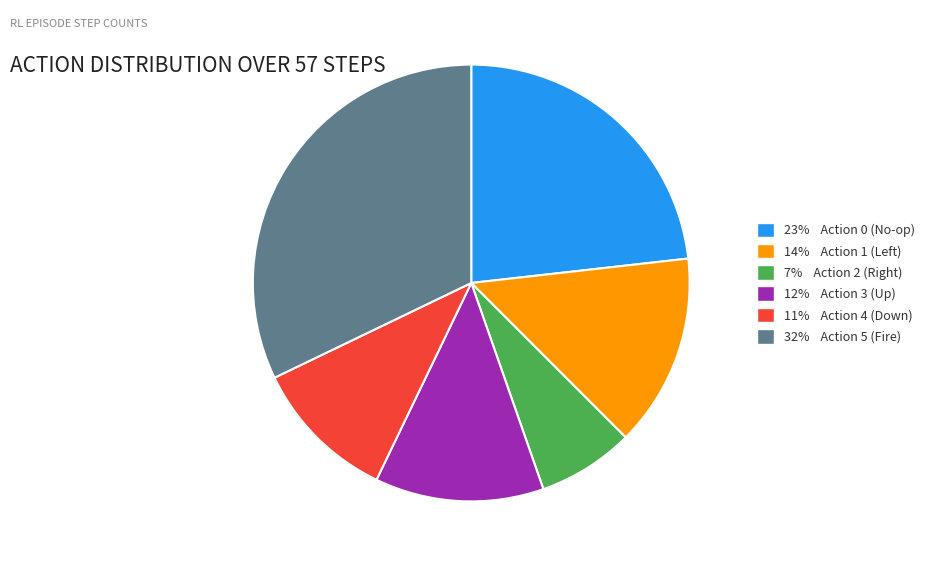

Count the number of slices in the pie.

6